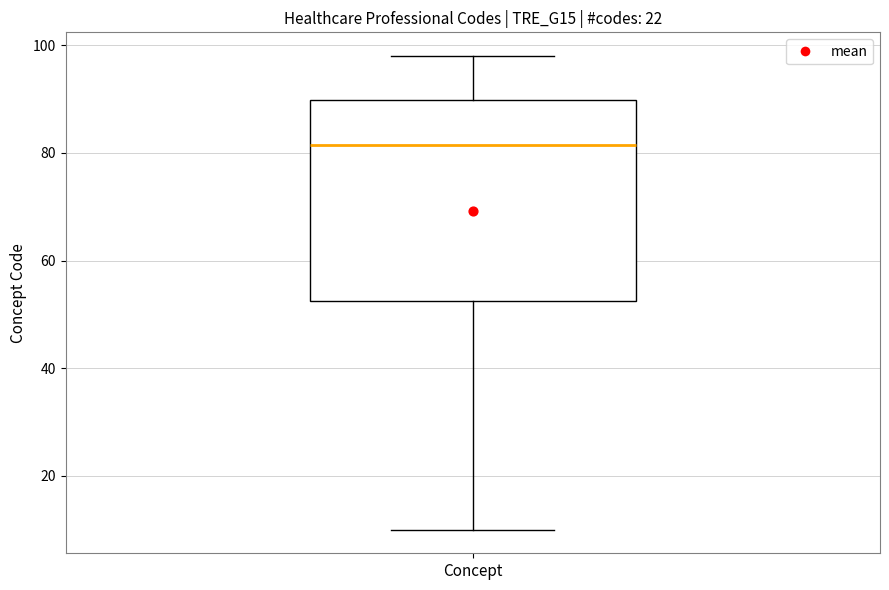

Where does the upper whisker of the box for Concept end on the y-axis? The values are not printed on the chart, so give them approximately, as read against the axis.

98